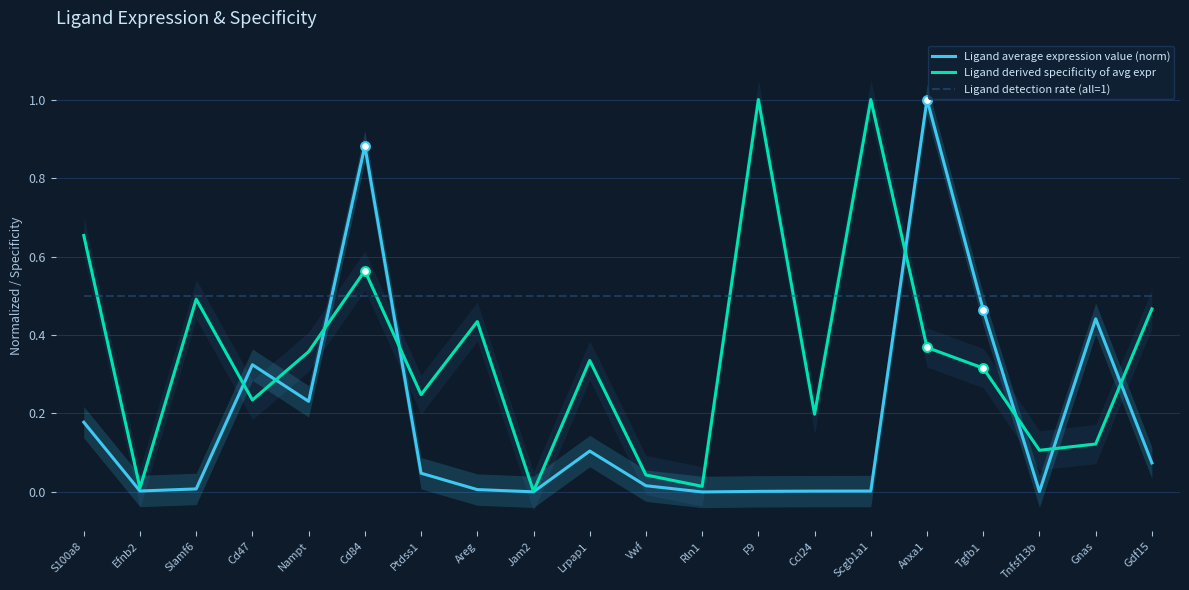

Which series reaches the minimum Y coordinate?

Ligand average expression value (norm)